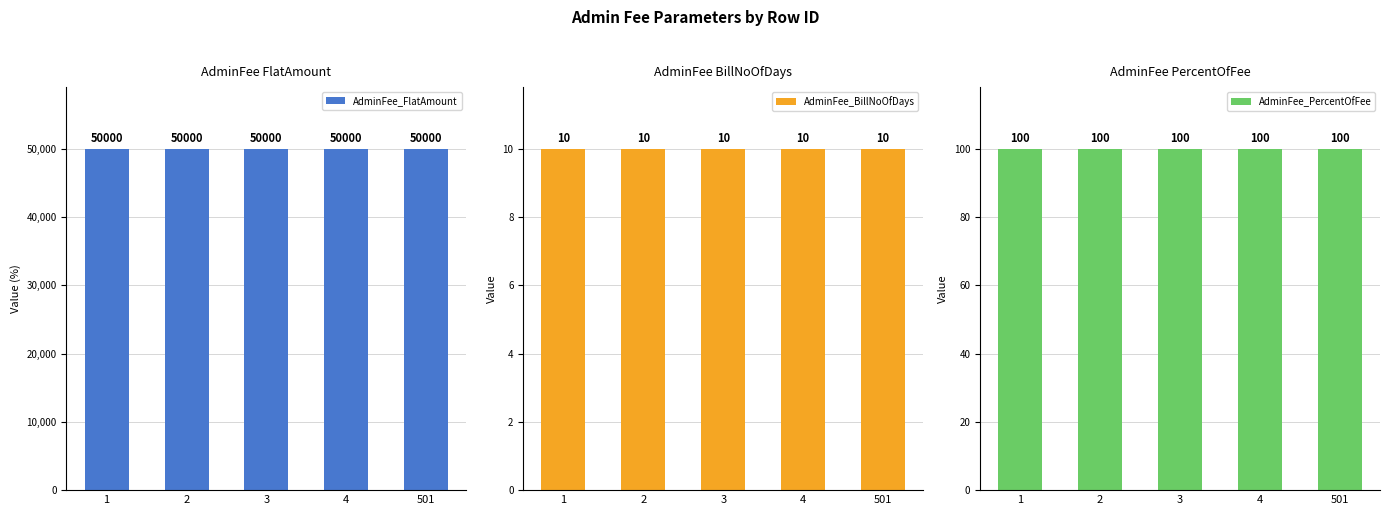

The AdminFee_BillNoOfDays series shows 10 at 2. True or false?

True